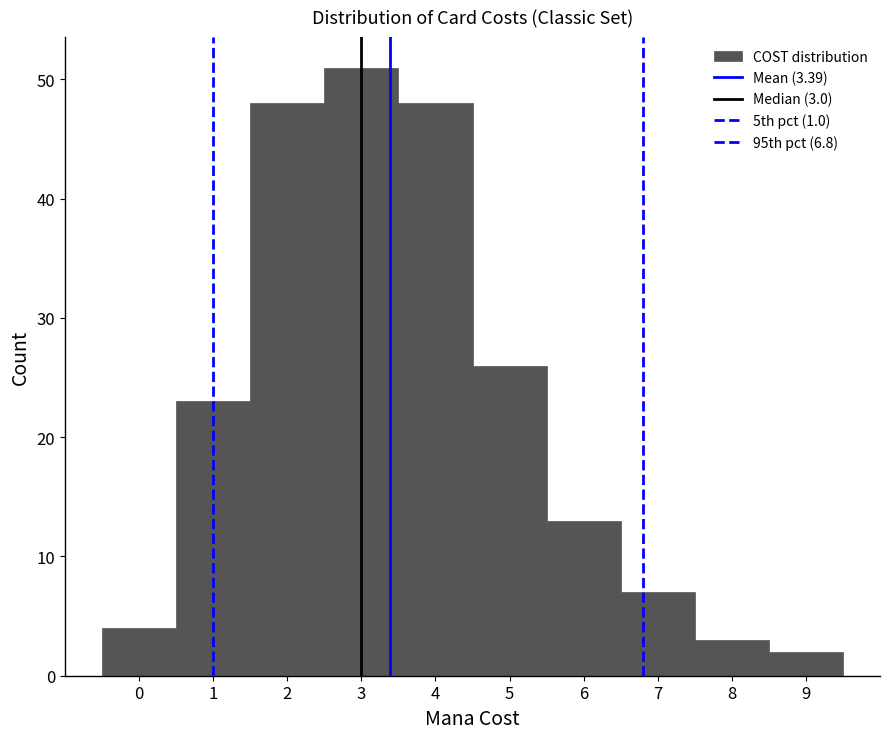

Over which range of the x-axis is the bar tallest?

2.5 to 3.5